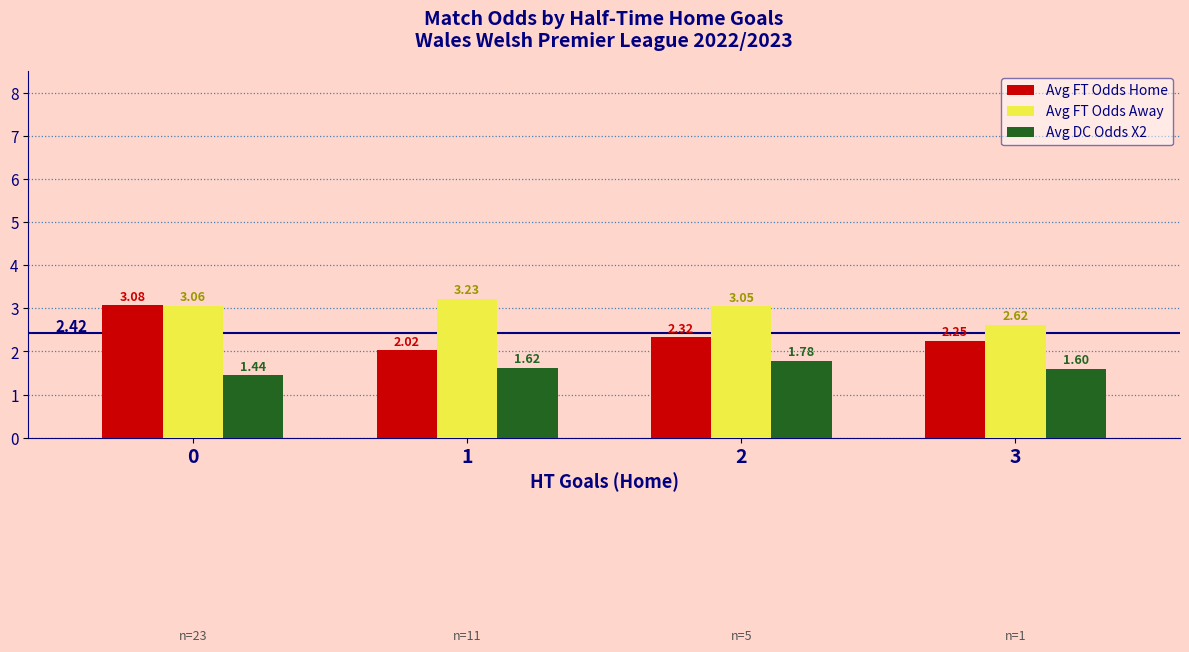

Is the value of Avg DC Odds X2 at 1 greater than the value of Avg FT Odds Home at 3?

No